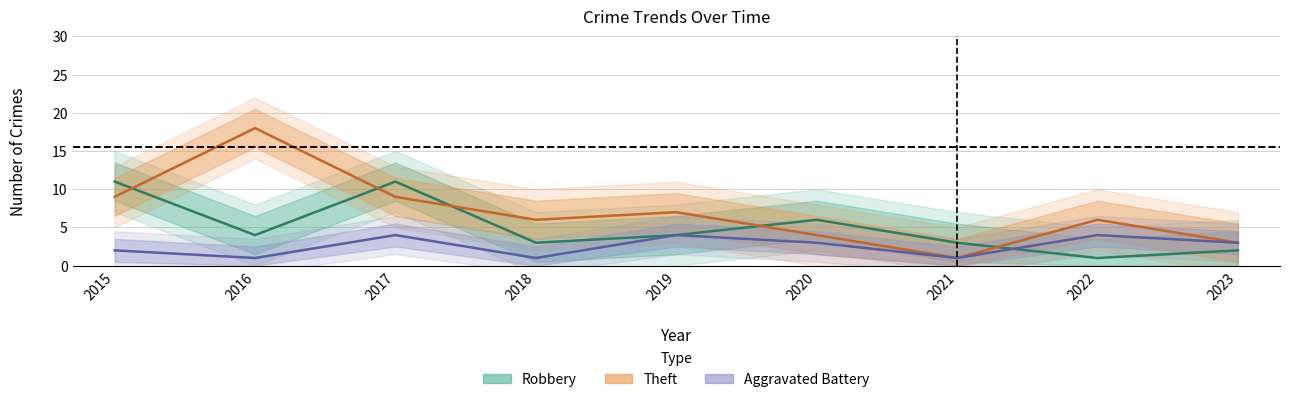

What is the value of the Robbery point at the 1st from the left?

11